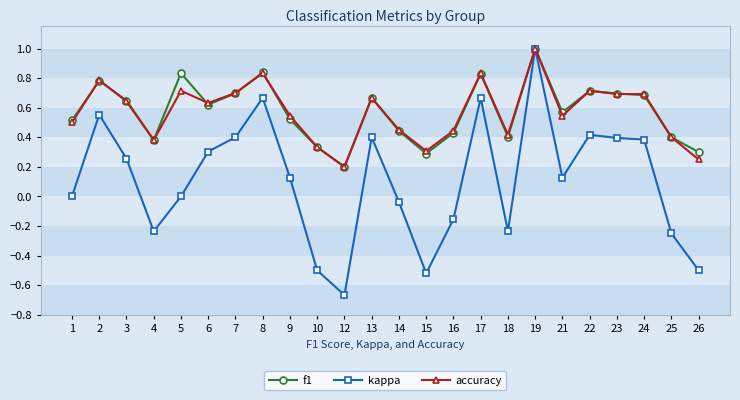

Is the value of kappa at 3 greater than the value of accuracy at 12?

Yes